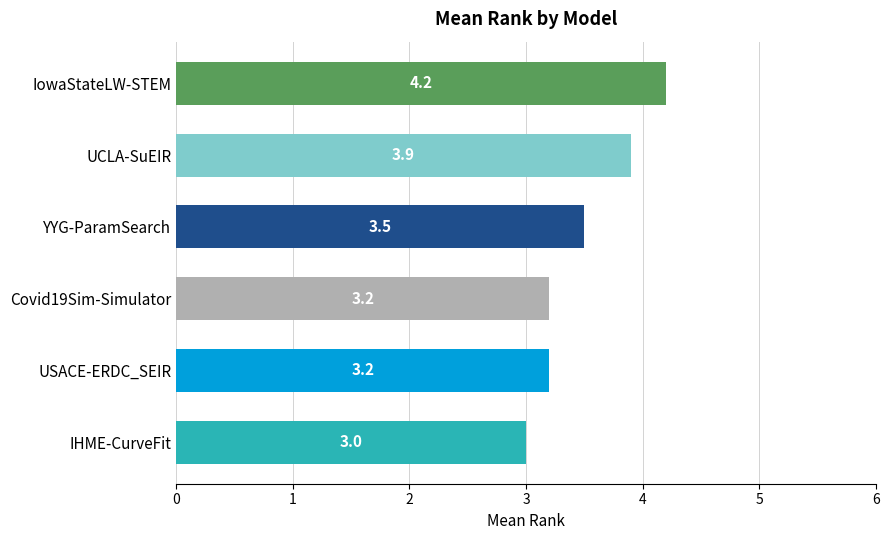

Which label corresponds to the largest value in the chart?

IowaStateLW-STEM